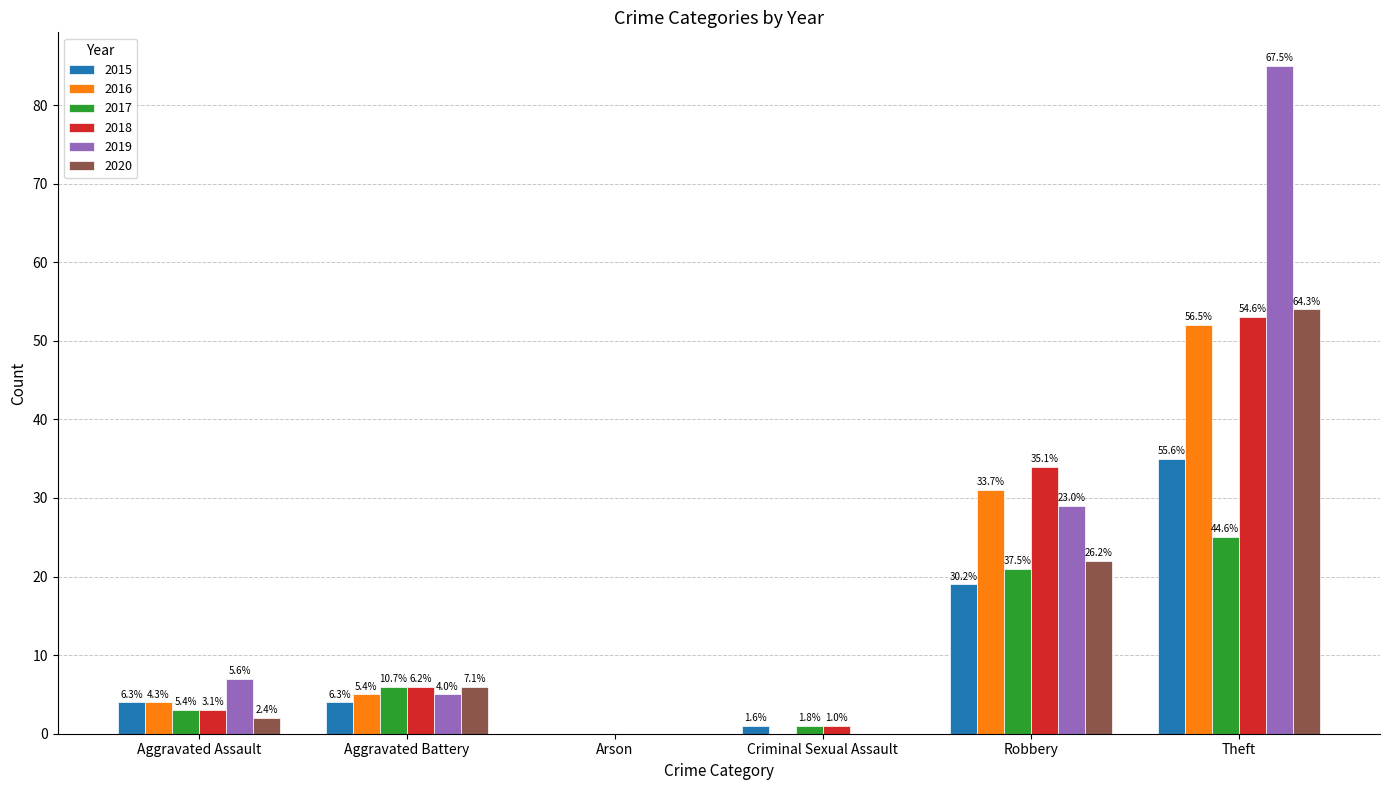

Which series changed the most between Aggravated Assault and Arson?

2019